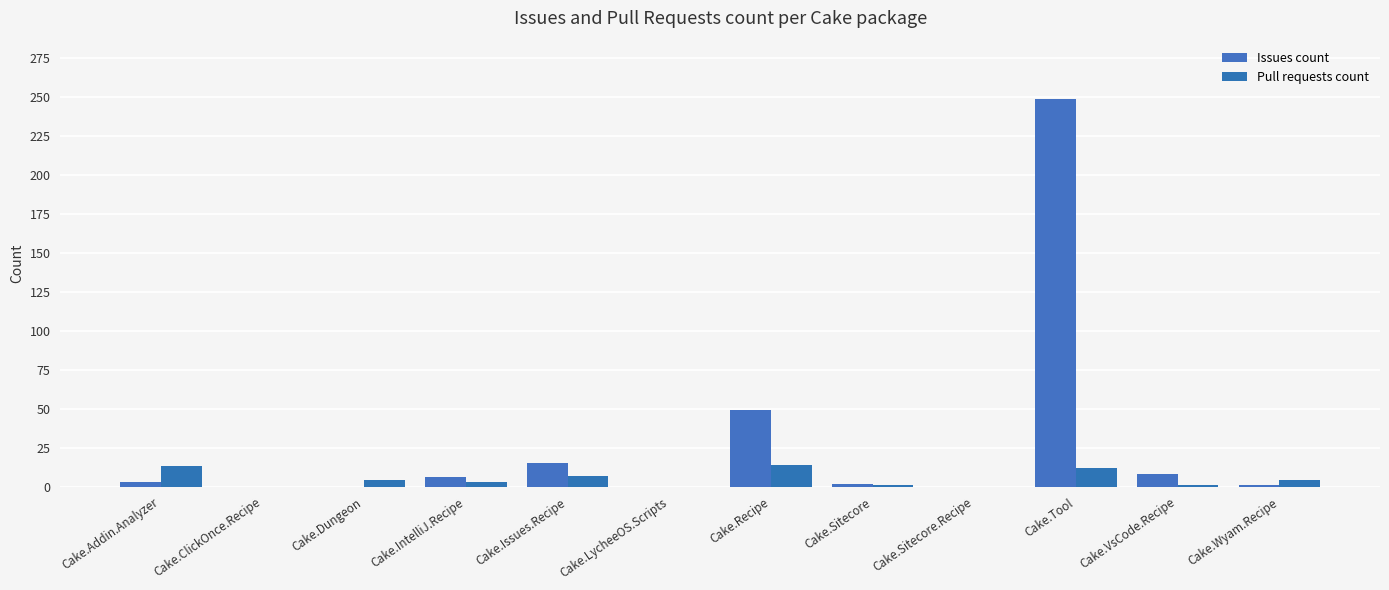

What is the sum of the Pull requests count values at Cake.Tool and Cake.Wyam.Recipe?

16